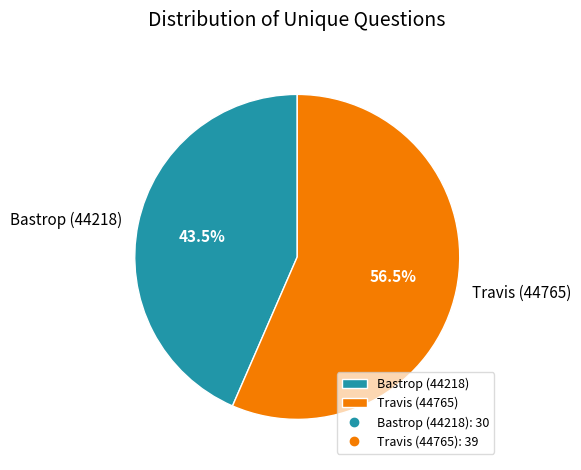

How much of the chart is everything except Bastrop (44218)?

56.5%